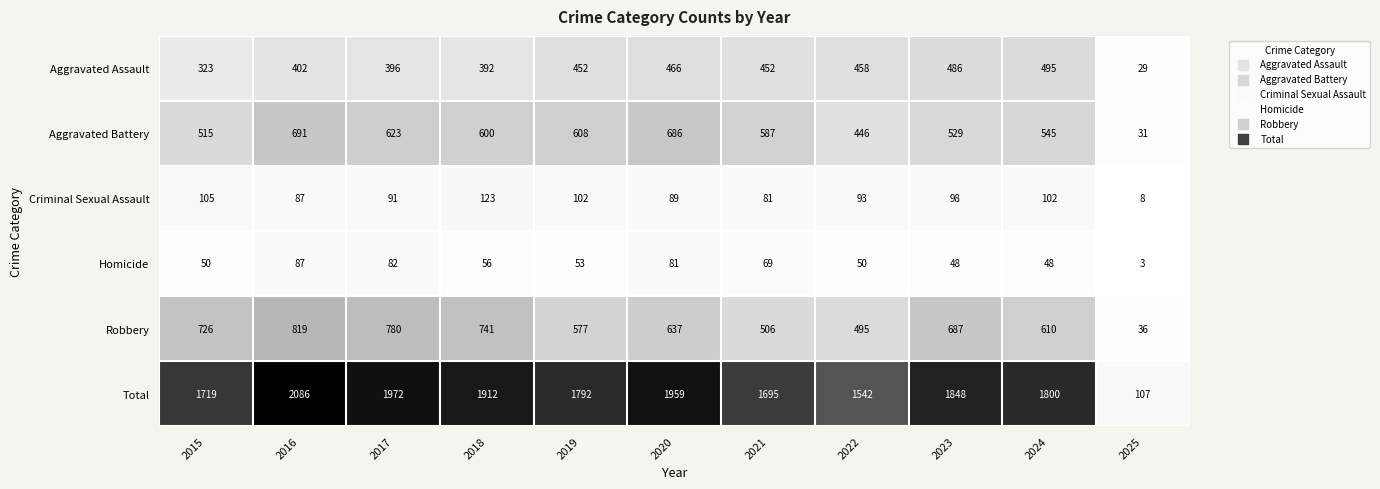

What is the difference between the maximum and second lowest values in the Homicide series?

39